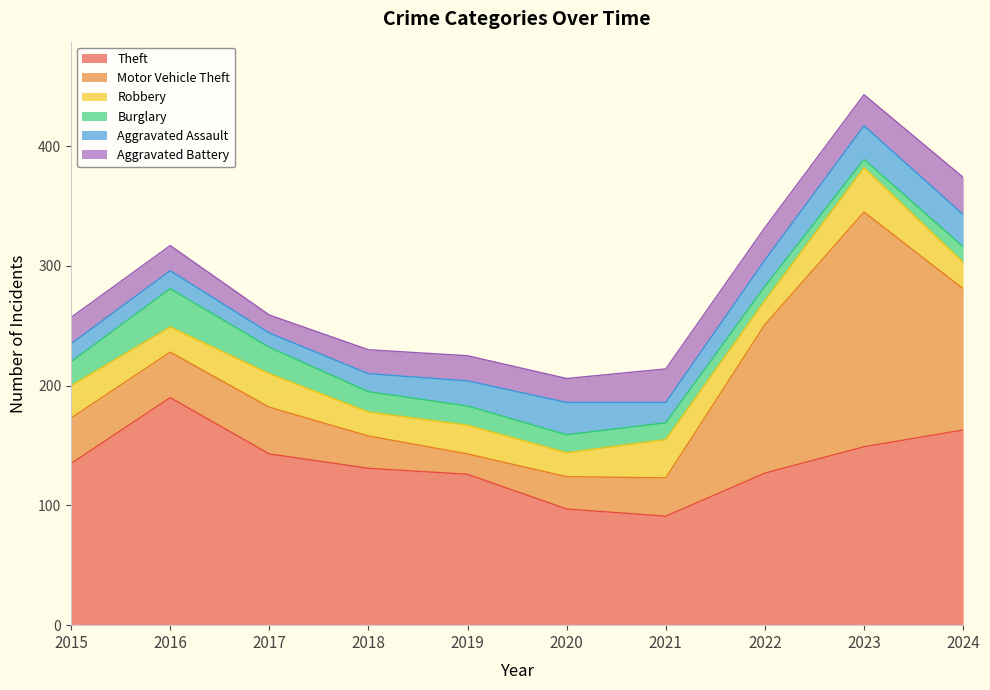

What is the approximate value of Robbery at 2020, to the nearest 5?

20